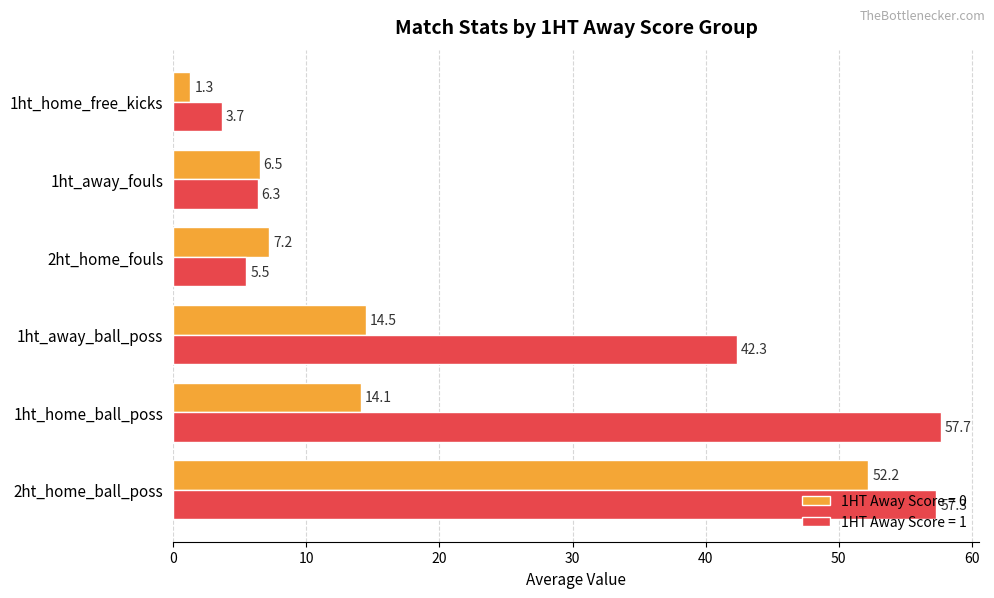

At which label is 1HT Away Score = 0 closest to 26?

1ht_away_ball_poss